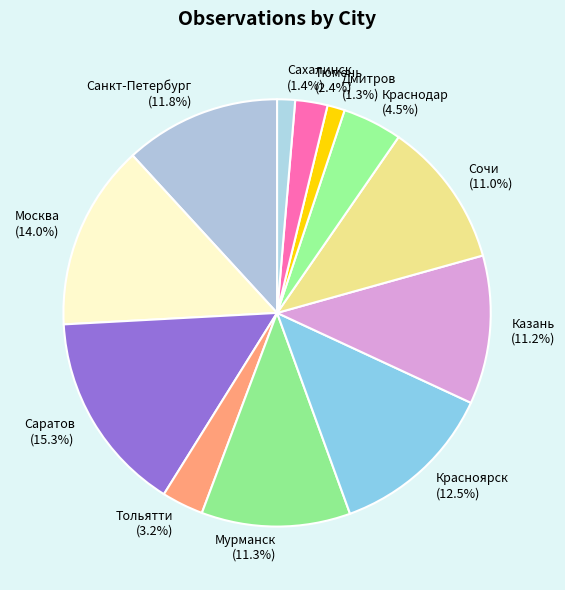

Approximately how many times larger is the value at Мурманск compared to Казань?

1.0